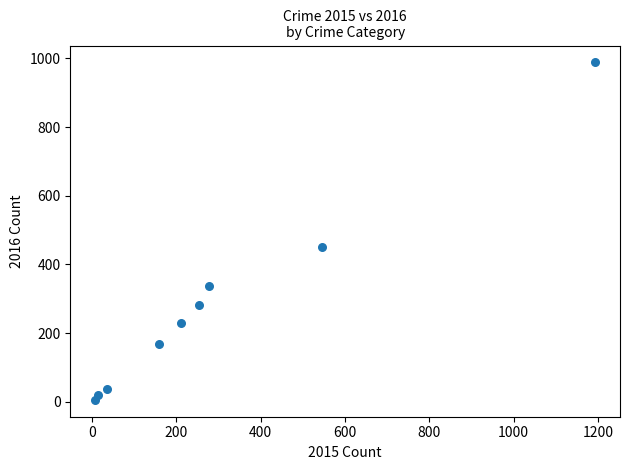

What is the average Y value?

280